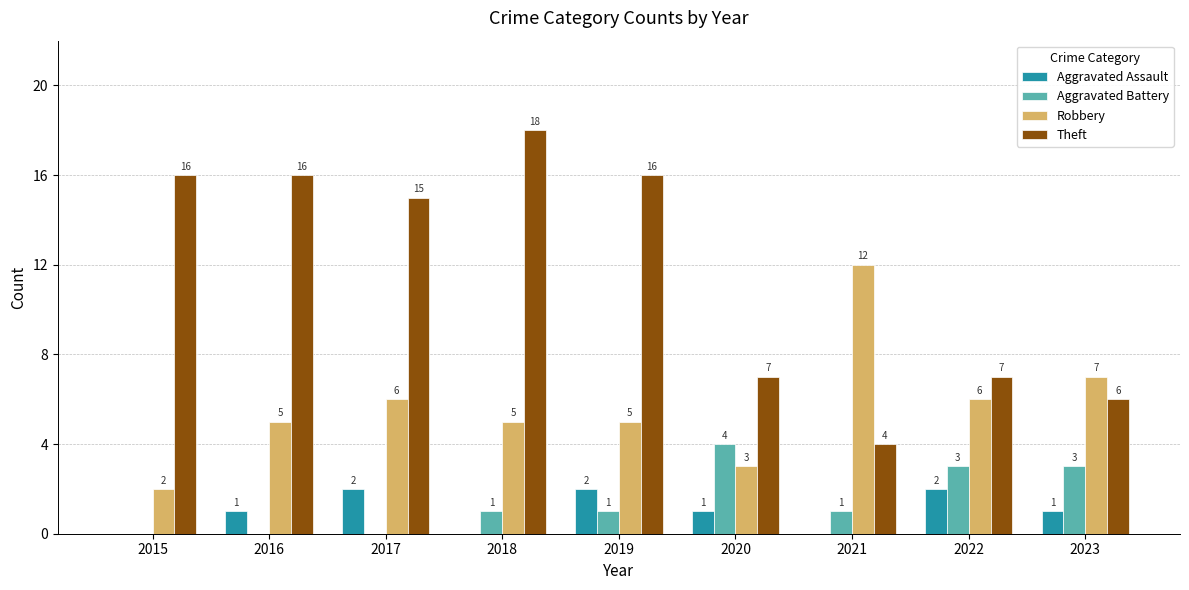

Which series changed the most between 2015 and 2022?

Theft